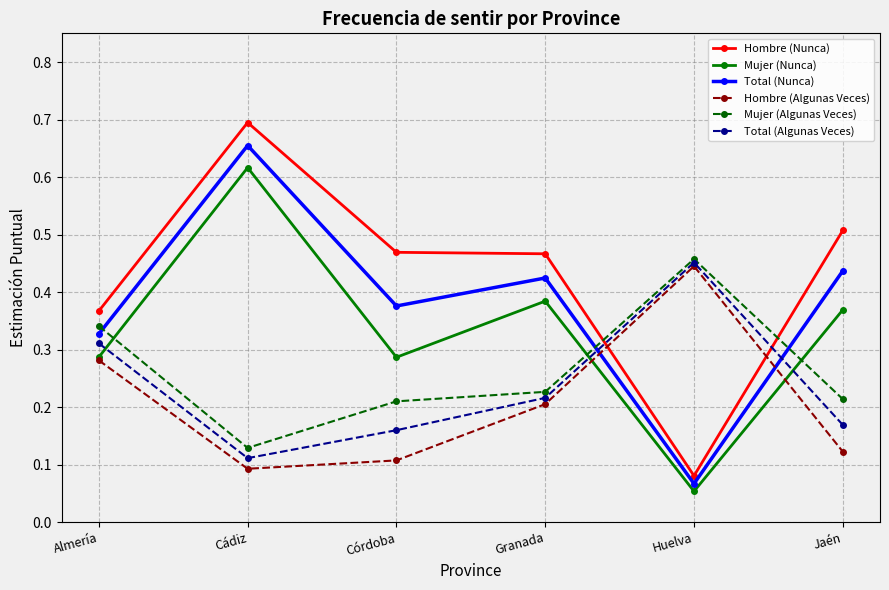

After their last crossing, which series has the higher values: Mujer (Nunca) or Hombre (Algunas Veces)?

Mujer (Nunca)